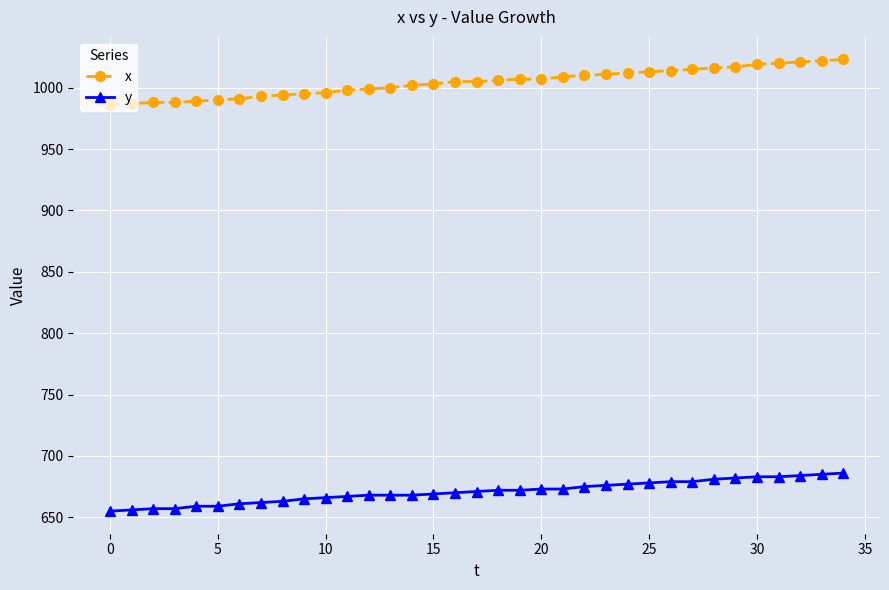

Does the chart have visible grid lines?

Yes